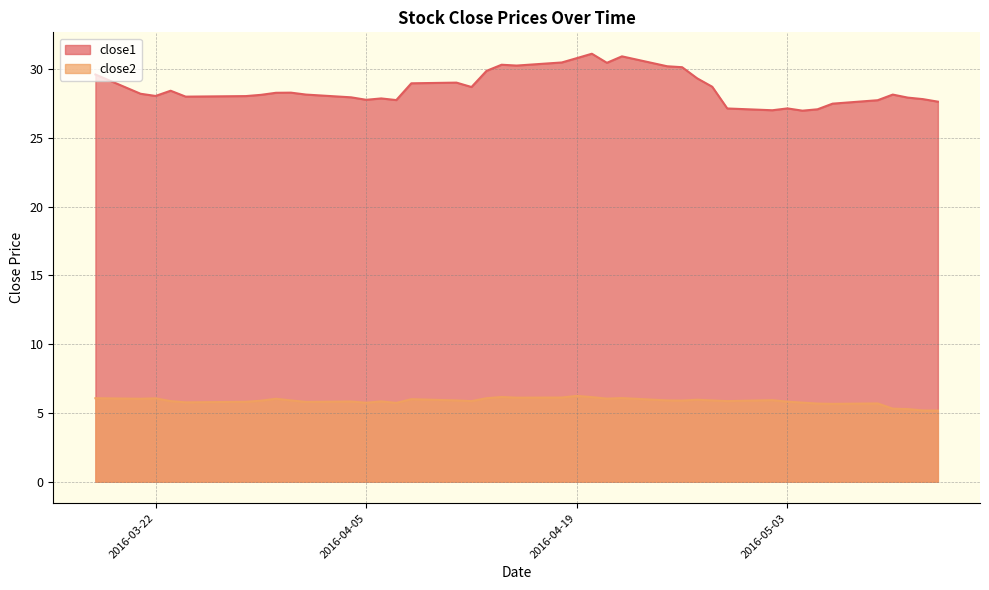

Reading left to right, transcribe all the data shown in this chart.

close1: 2016-03-18=29.6	2016-03-21=28.2	2016-03-22=28.1	2016-03-23=28.4	2016-03-24=28.0	2016-03-28=28.0	2016-03-29=28.1	2016-03-30=28.3	2016-03-31=28.3	2016-04-01=28.2	2016-04-04=28.0	2016-04-05=27.8	2016-04-06=27.9	2016-04-07=27.8	2016-04-08=29.0	2016-04-11=29.0	2016-04-12=28.7	2016-04-13=29.9	2016-04-14=30.3	2016-04-15=30.3	2016-04-18=30.5	2016-04-19=30.8	2016-04-20=31.1	2016-04-21=30.5	2016-04-22=30.9	2016-04-25=30.2	2016-04-26=30.1	2016-04-27=29.3	2016-04-28=28.7	2016-04-29=27.1	2016-05-02=27.0	2016-05-03=27.1	2016-05-04=27.0	2016-05-05=27.1	2016-05-06=27.5	2016-05-09=27.7	2016-05-10=28.2	2016-05-11=27.9	2016-05-12=27.8	2016-05-13=27.6
close2: 2016-03-18=6.1	2016-03-21=6.0	2016-03-22=6.1	2016-03-23=5.9	2016-03-24=5.8	2016-03-28=5.8	2016-03-29=5.9	2016-03-30=6.0	2016-03-31=5.9	2016-04-01=5.8	2016-04-04=5.8	2016-04-05=5.7	2016-04-06=5.8	2016-04-07=5.7	2016-04-08=6.0	2016-04-11=5.9	2016-04-12=5.9	2016-04-13=6.1	2016-04-14=6.2	2016-04-15=6.1	2016-04-18=6.1	2016-04-19=6.2	2016-04-20=6.2	2016-04-21=6.0	2016-04-22=6.1	2016-04-25=5.9	2016-04-26=5.9	2016-04-27=6.0	2016-04-28=5.9	2016-04-29=5.9	2016-05-02=5.9	2016-05-03=5.8	2016-05-04=5.8	2016-05-05=5.7	2016-05-06=5.7	2016-05-09=5.7	2016-05-10=5.3	2016-05-11=5.3	2016-05-12=5.2	2016-05-13=5.2